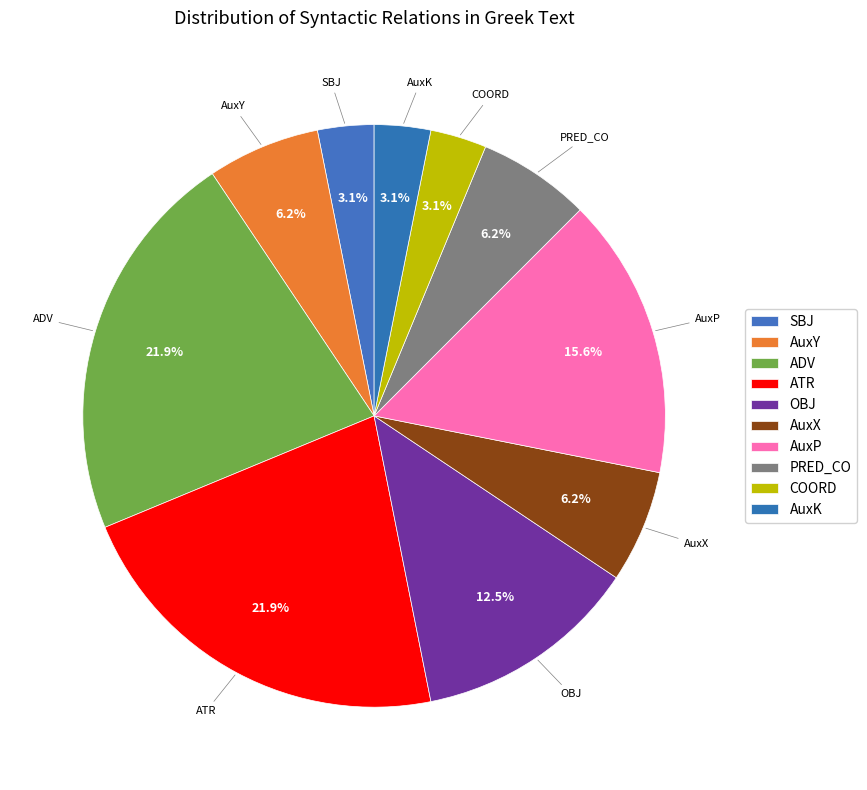

True or false: PRED_CO accounts for 16% of the total.

False